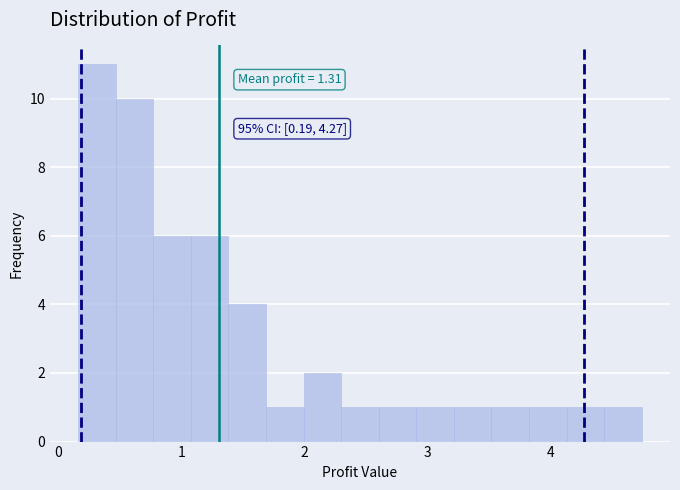

Around what value on the x-axis is the tallest bar? Give the approximate position of its centre, as read against the axis.

0.3